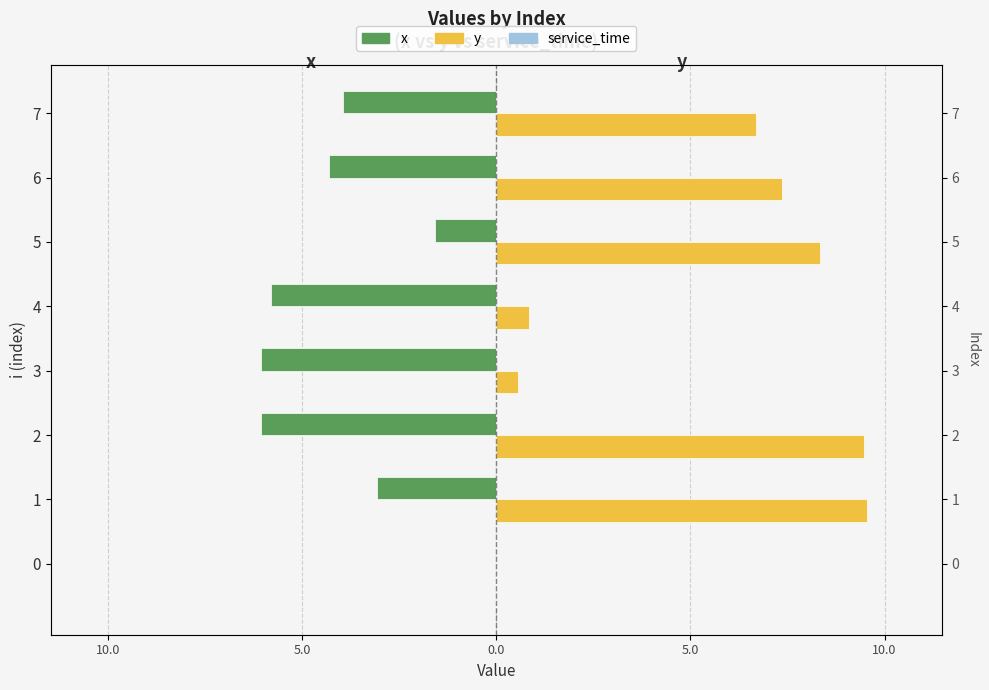

What is the sum of the y values at 5.0 and 5.0?

10.3